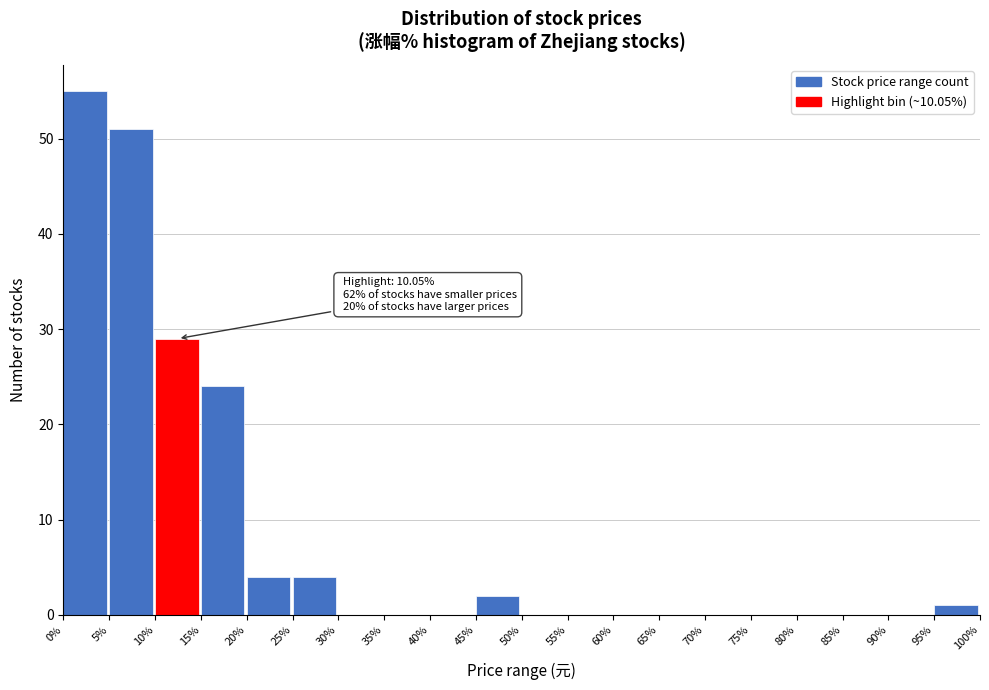

Which range on the x-axis has the tallest bar?

0% to 5%